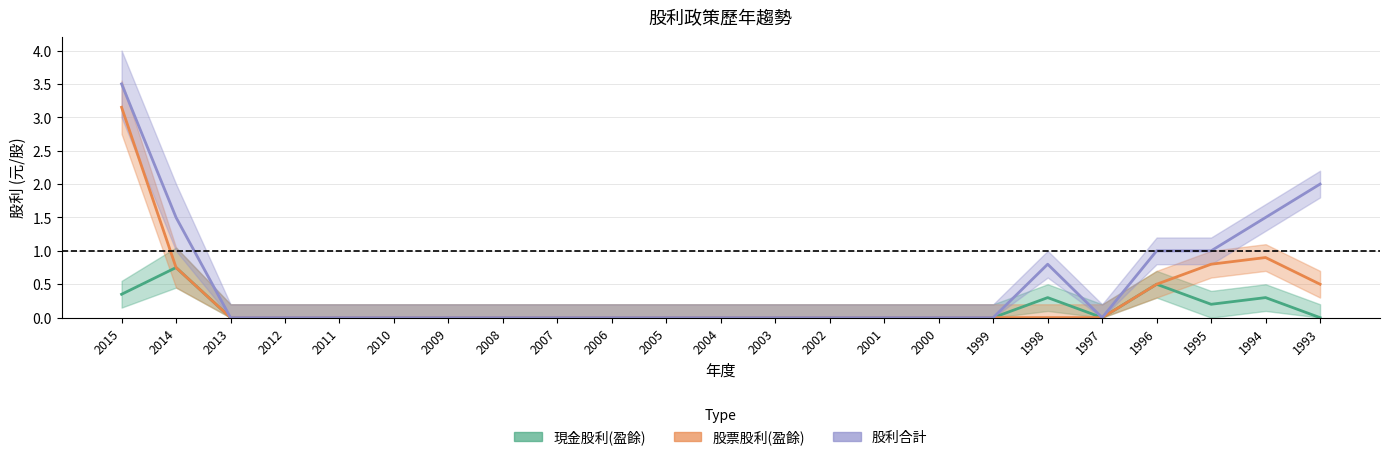

At which label is 股利合計 closest to 1?

1996